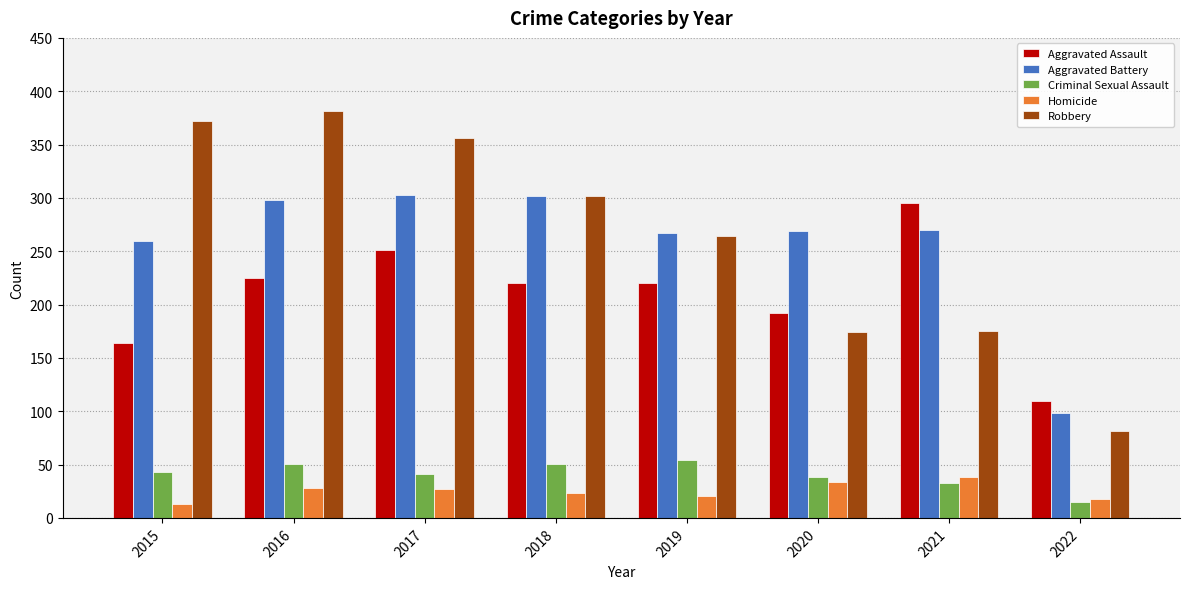

At how many categories does at least one series exceed 159?

7